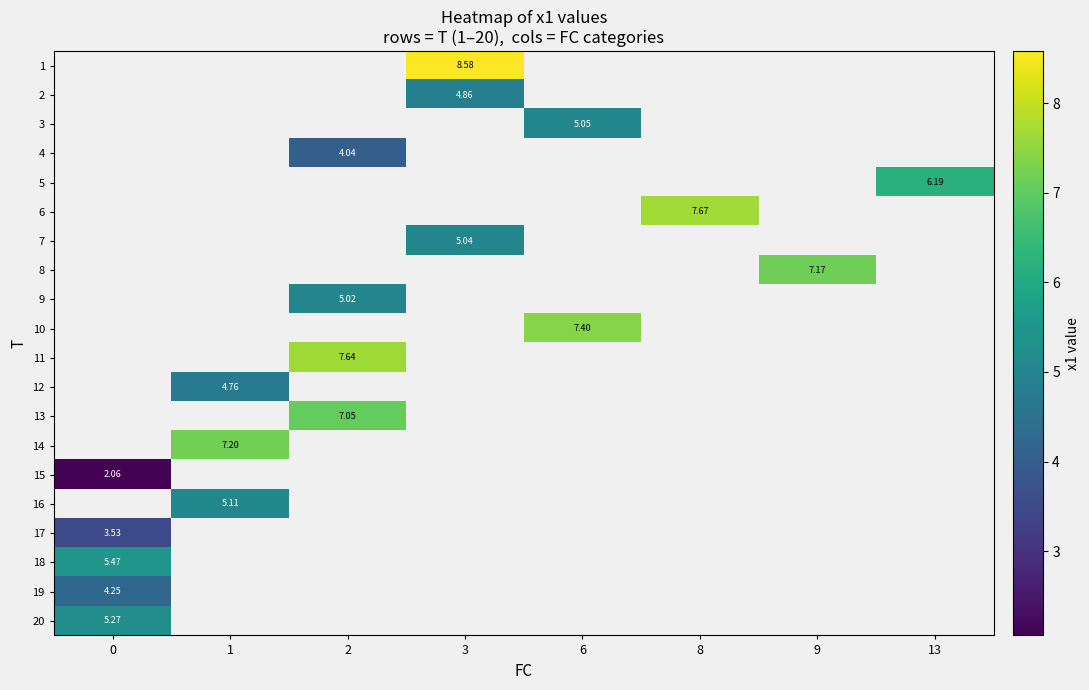

How many values in row_13 are above zero?

1